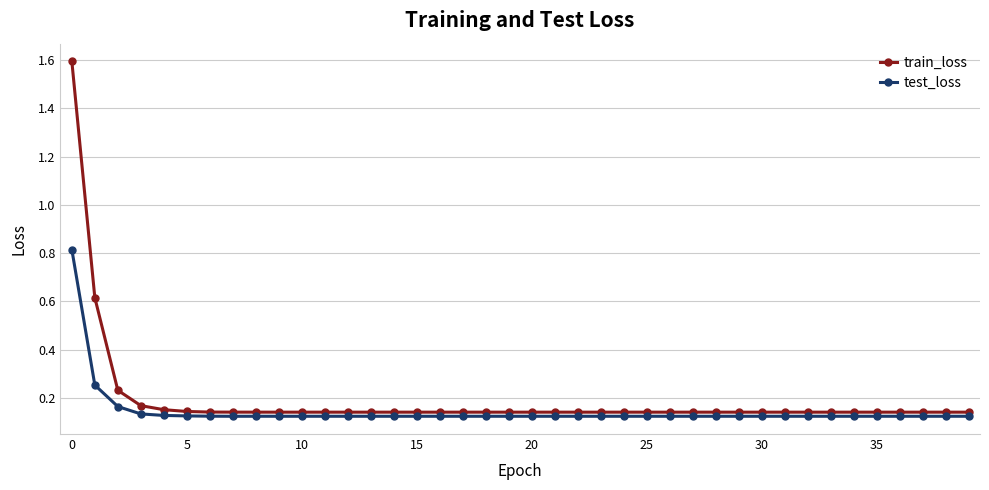

What is the maximum value shown in the chart?

1.6